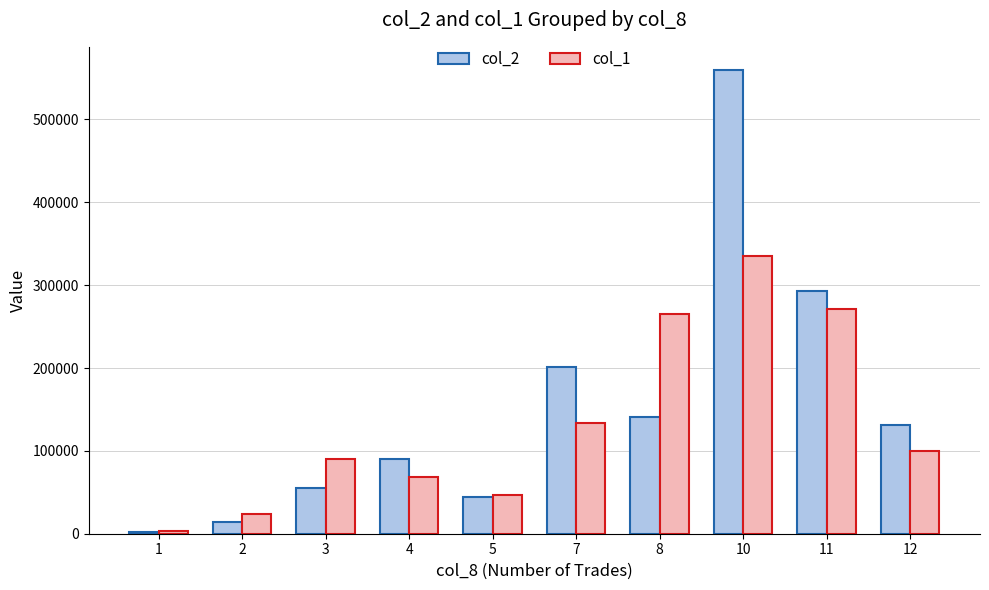

The value of col_2 at 11 is 500801.4. True or false?

False